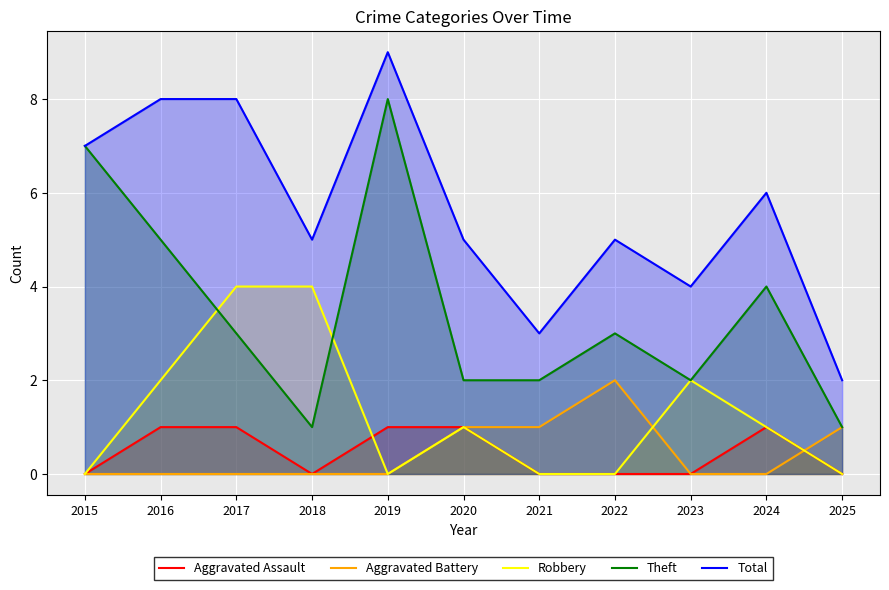

What is the difference between the maximum and minimum values in the Aggravated Battery series?

2